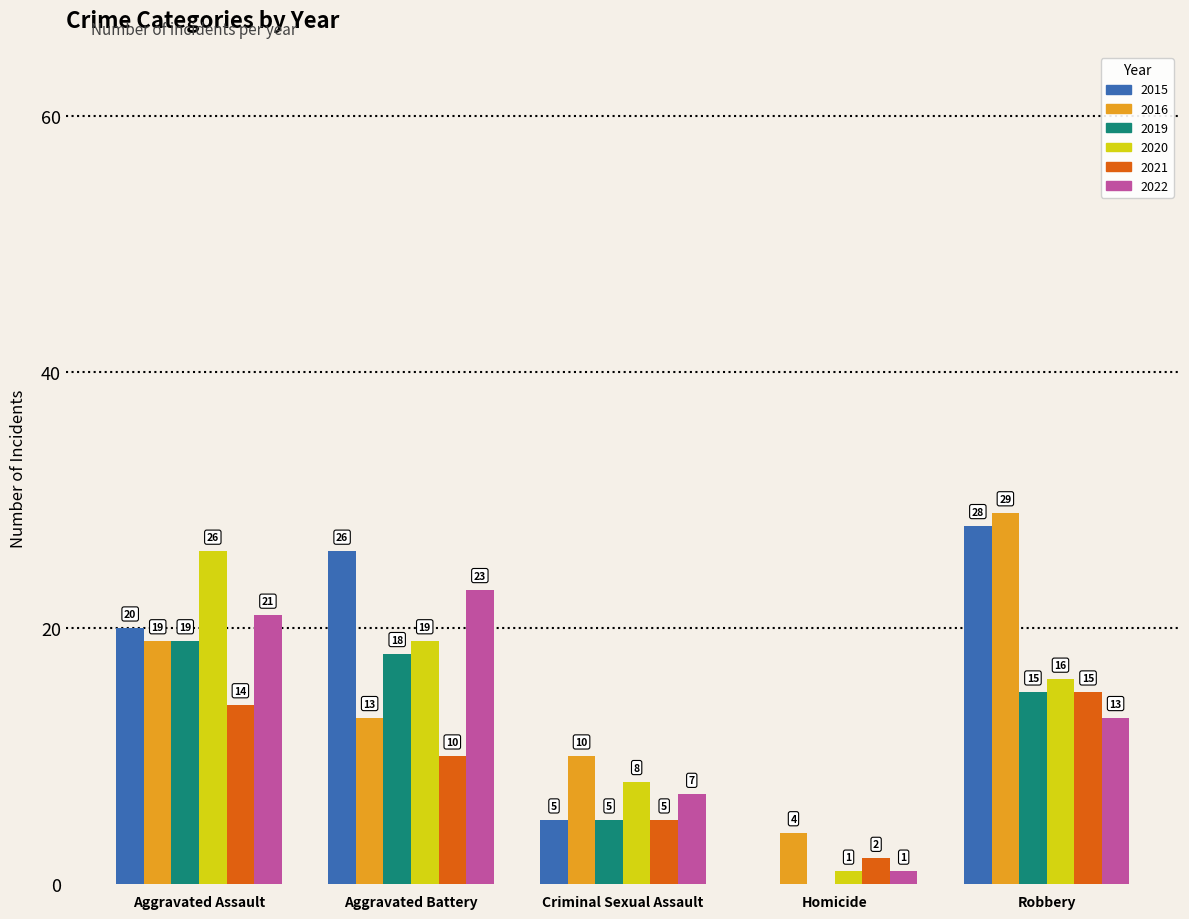

Reading right to left, list all the values displayed in this chart.

2015: 28	0	5	26	20
2016: 29	4	10	13	19
2019: 15	0	5	18	19
2020: 16	1	8	19	26
2021: 15	2	5	10	14
2022: 13	1	7	23	21